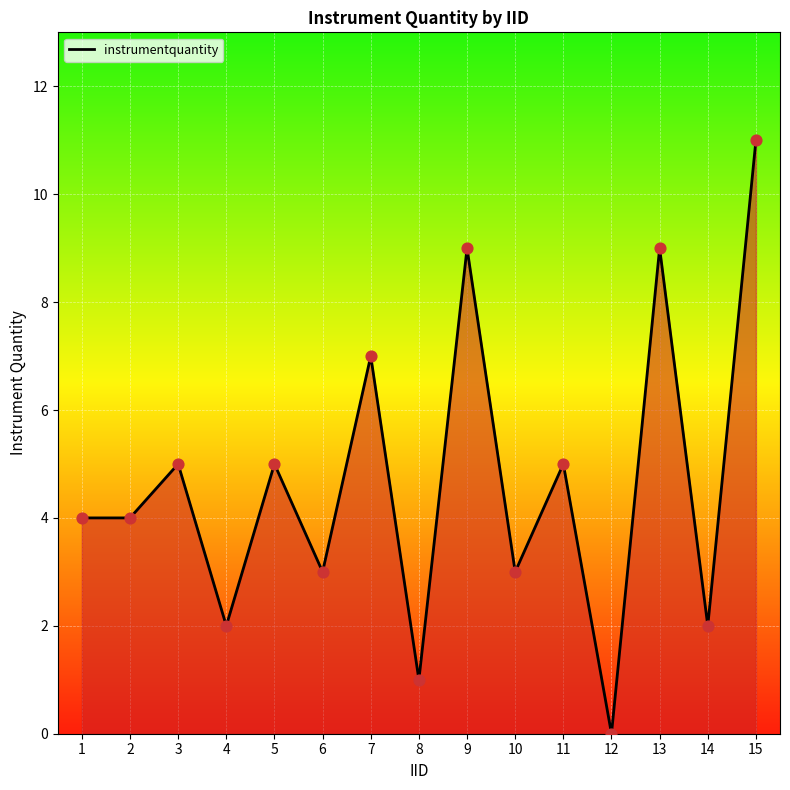

Which has a higher value, 7 or 12?

7